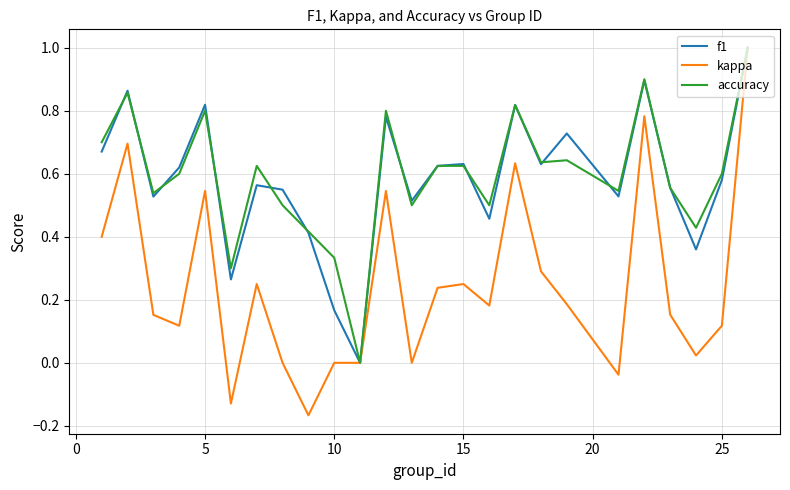

Which series has the widest spread of values?

kappa